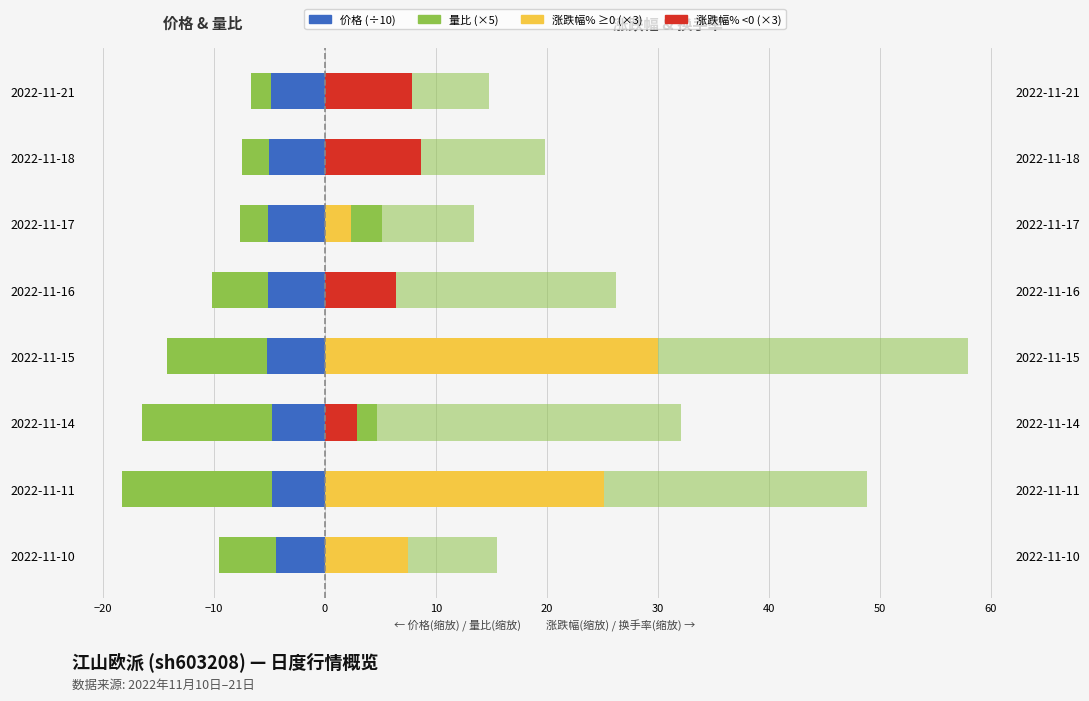

How many data points does each series have?

8